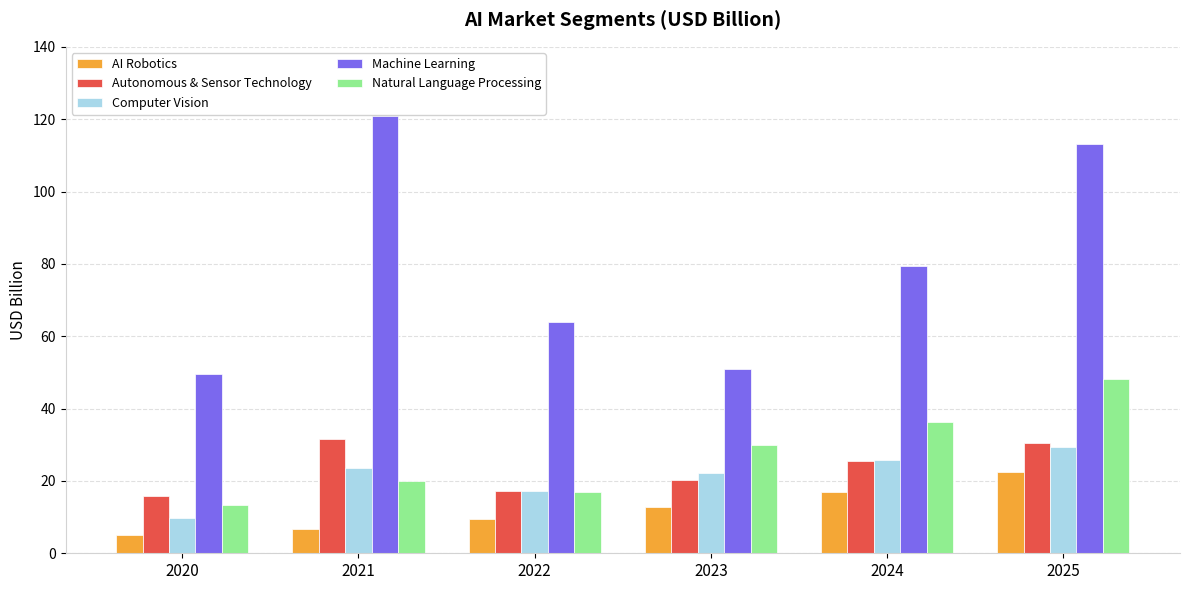

Reading right to left, what are all the values shown in this chart?

AI Robotics: 22.5	17.0	12.7	9.3	6.8	5.0
Autonomous & Sensor Technology: 30.5	25.5	20.2	17.2	31.5	15.7
Computer Vision: 29.3	25.8	22.1	17.2	23.5	9.6
Machine Learning: 113.1	79.3	50.9	64.1	120.8	49.5
Natural Language Processing: 48.3	36.4	30.1	17.0	20.1	13.4